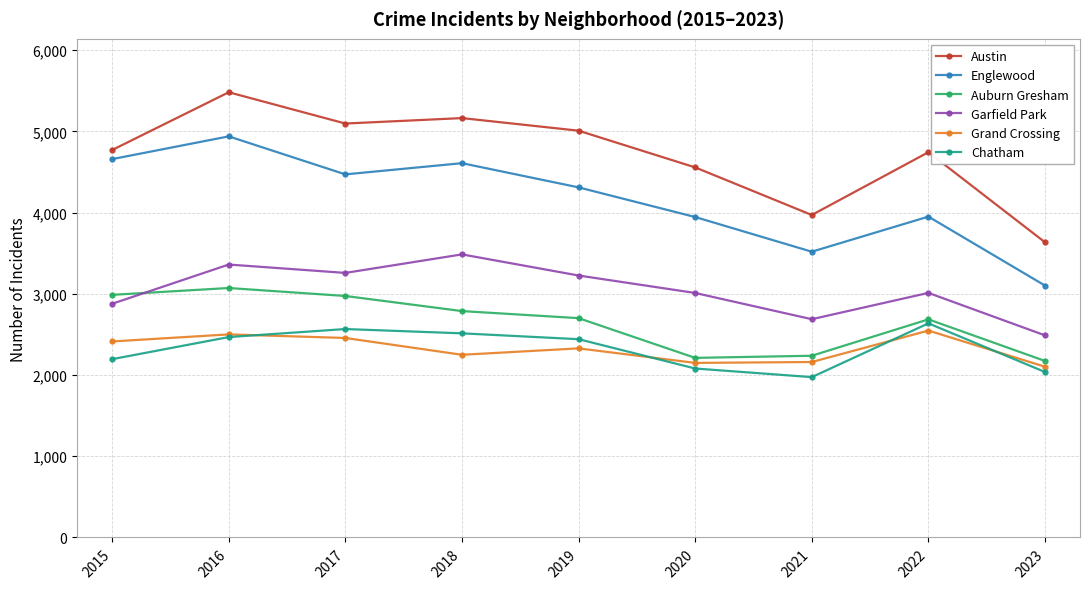

True or false: Grand Crossing and Englewood intersect in this chart.

False